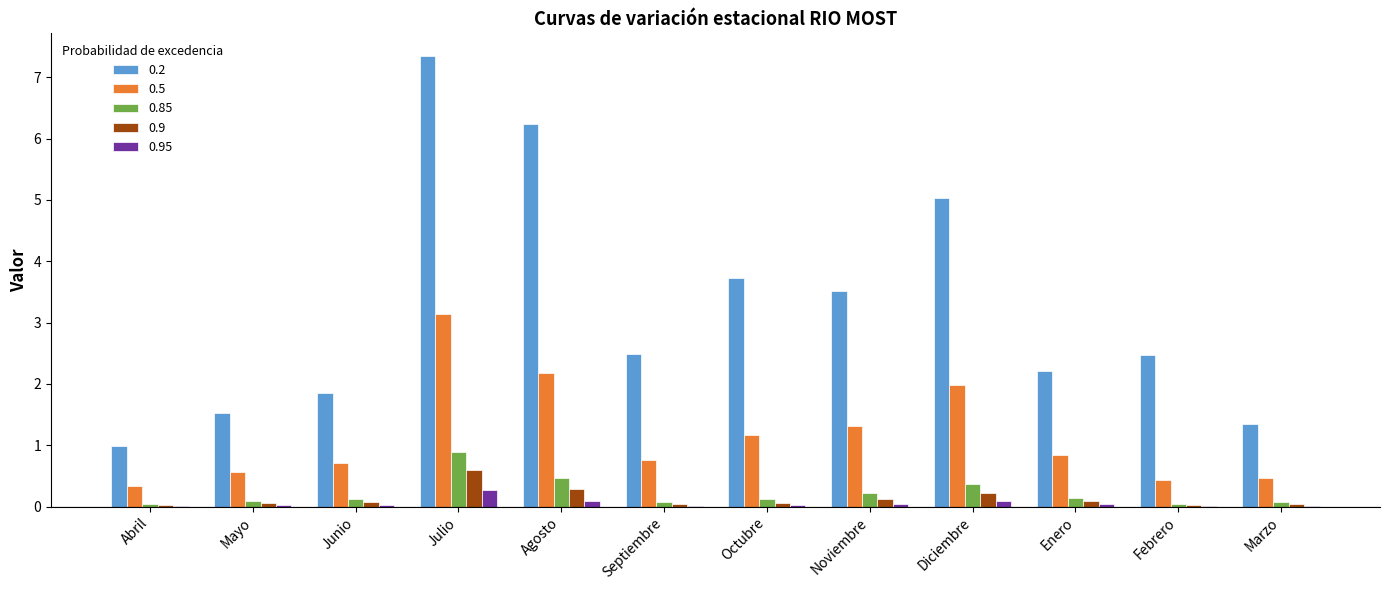

What is the sum of all 0.9 values?

1.6